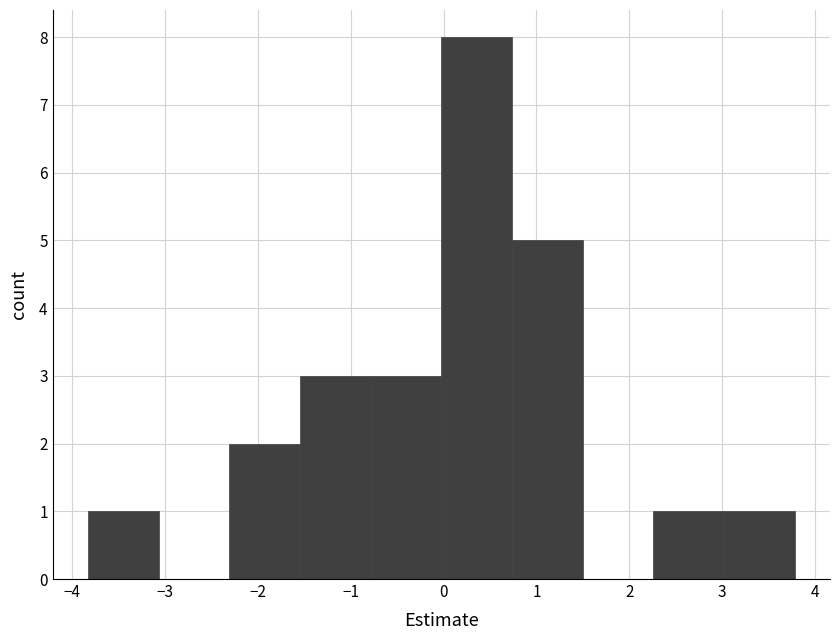

Reading left to right, transcribe this chart: for each bar, give the range it covers on the x-axis and its height. Neither the bar edges nor the heights are printed on the chart, so give them approximately, as read against the axes.

-3.8 to -3.1: 1
-3.1 to -2.3: 0
-2.3 to -1.5: 2
-1.5 to -0.8: 3
-0.8 to 0.0: 3
0.0 to 0.7: 8
0.7 to 1.5: 5
1.5 to 2.3: 0
2.3 to 3.0: 1
3.0 to 3.8: 1